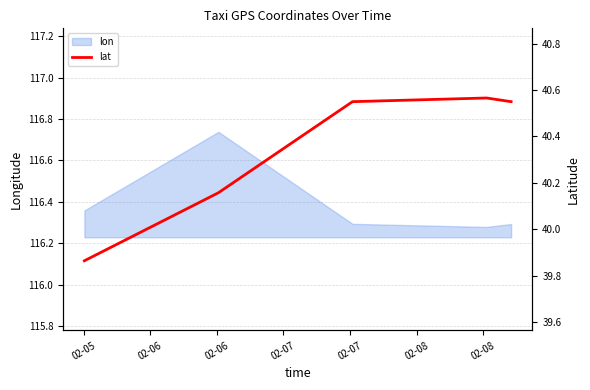

How many lines are shown in the chart?

1